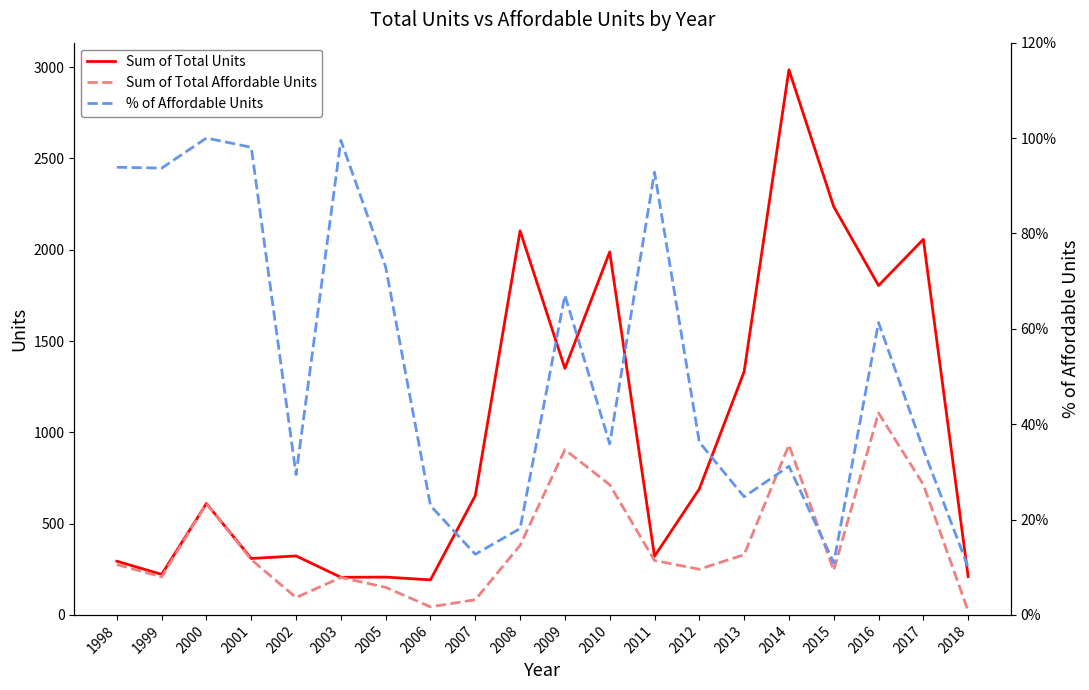

At which category is the sum across all series the highest?

2014